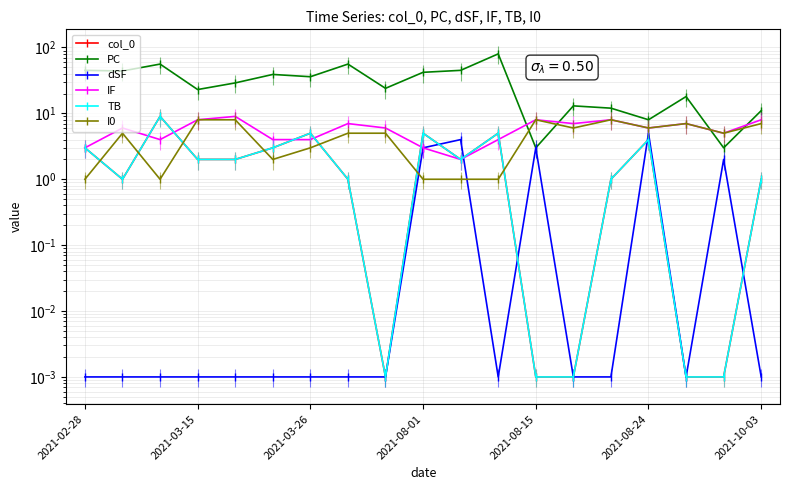

How many data points in TB are above 2?

7